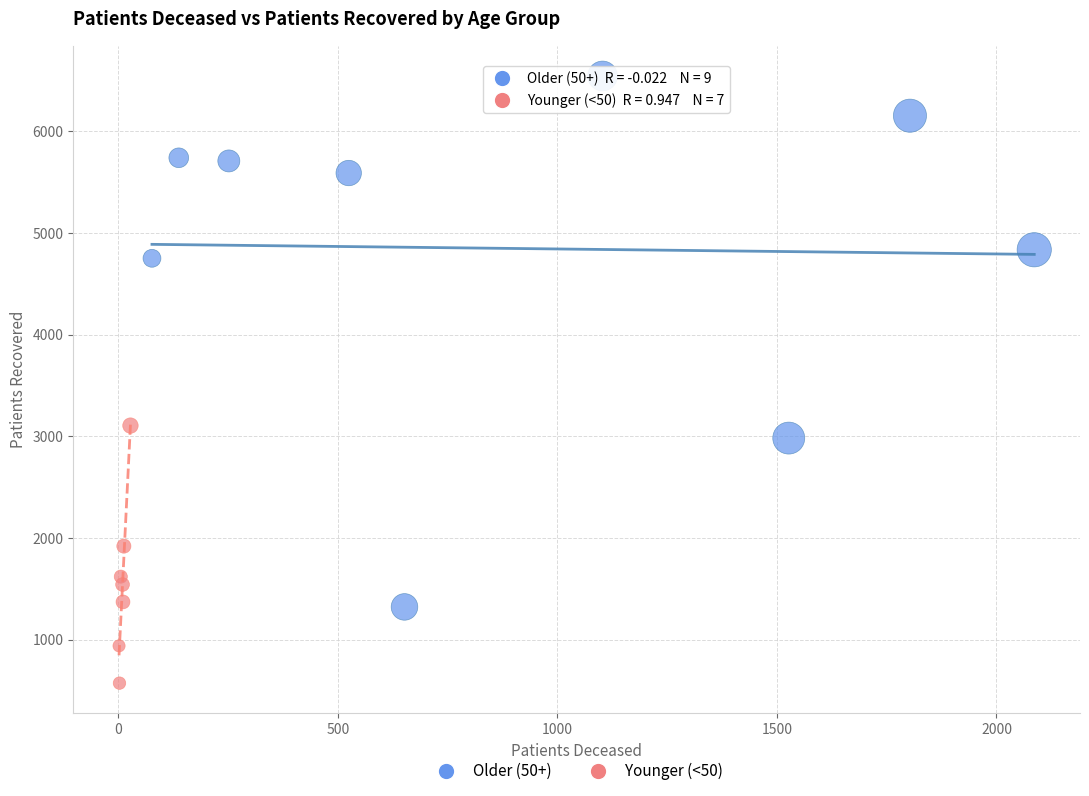

Which series reaches the maximum Y coordinate?

Older (50+)